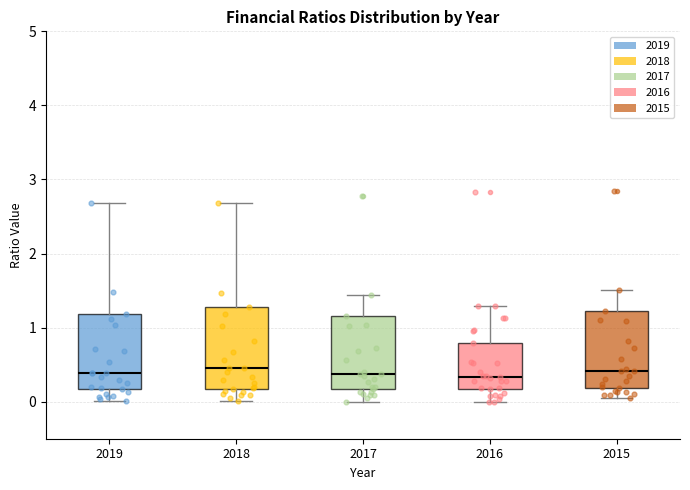

Reading left to right, read every box against the y-axis: the position of its median line, the range the box covers, and the ends of its whiskers. The values are not printed on the chart, so give them approximately, as read against the axis.

2019: median 0.4, box 0.2 to 1.2, whiskers 0.0 to 2.7
2018: median 0.5, box 0.2 to 1.3, whiskers 0.0 to 2.7
2017: median 0.4, box 0.2 to 1.2, whiskers 0.0 to 1.4
2016: median 0.3, box 0.2 to 0.8, whiskers 0.0 to 1.3
2015: median 0.4, box 0.2 to 1.2, whiskers 0.0 to 1.5